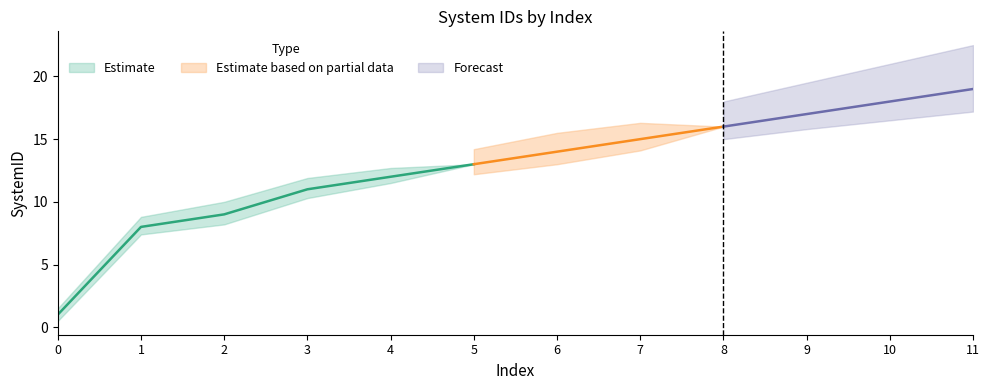

Is it true that the value at 2 is 9?

True